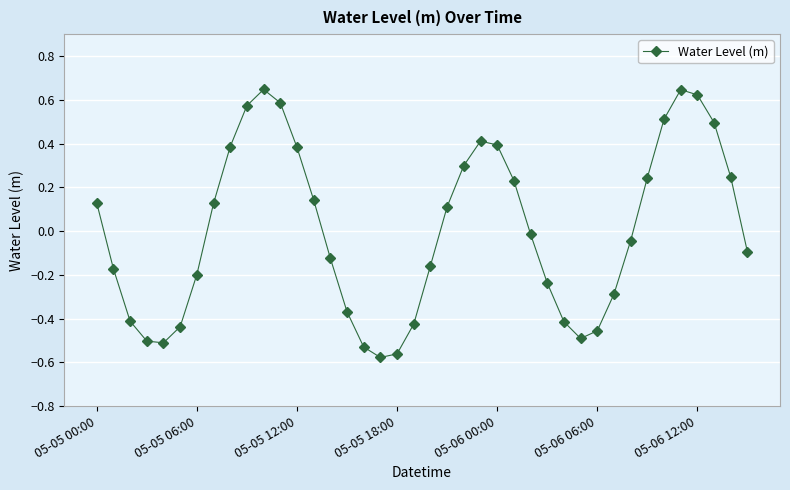

What is the value of the 32nd point from the left?

-0.3